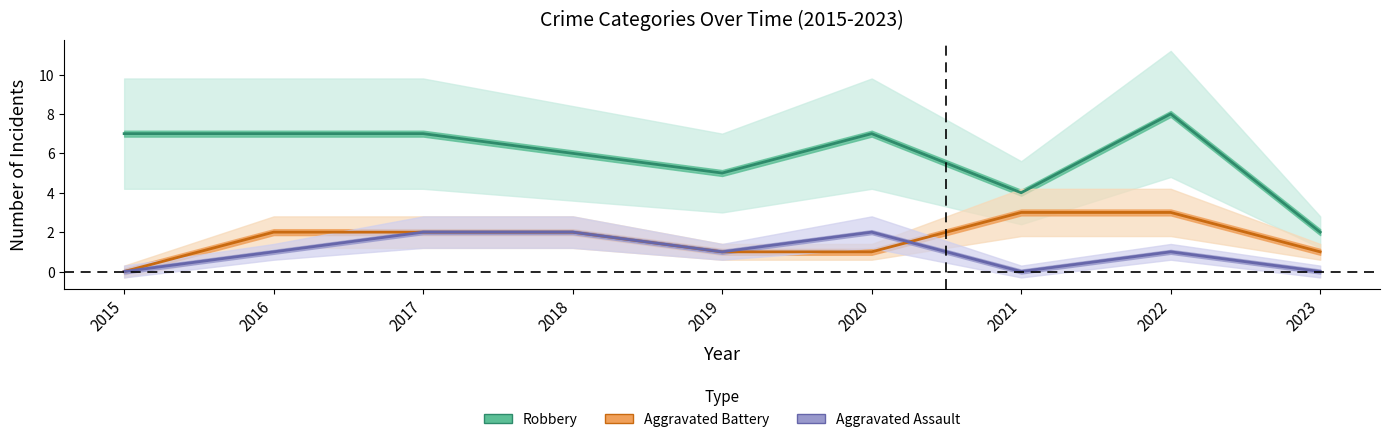

How many categories are shown in the chart?

9